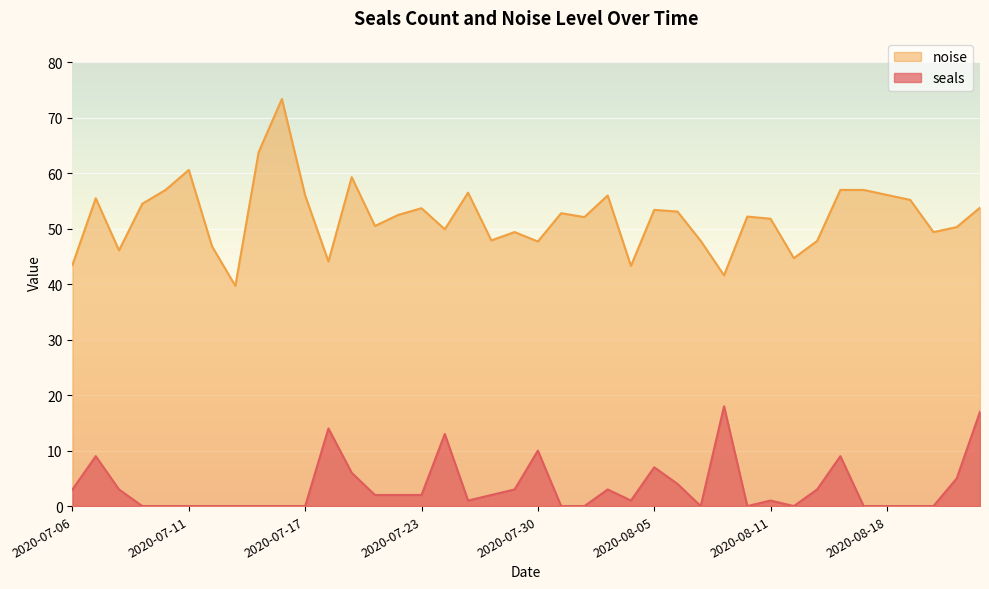

How many values in the noise series are below 52?

18